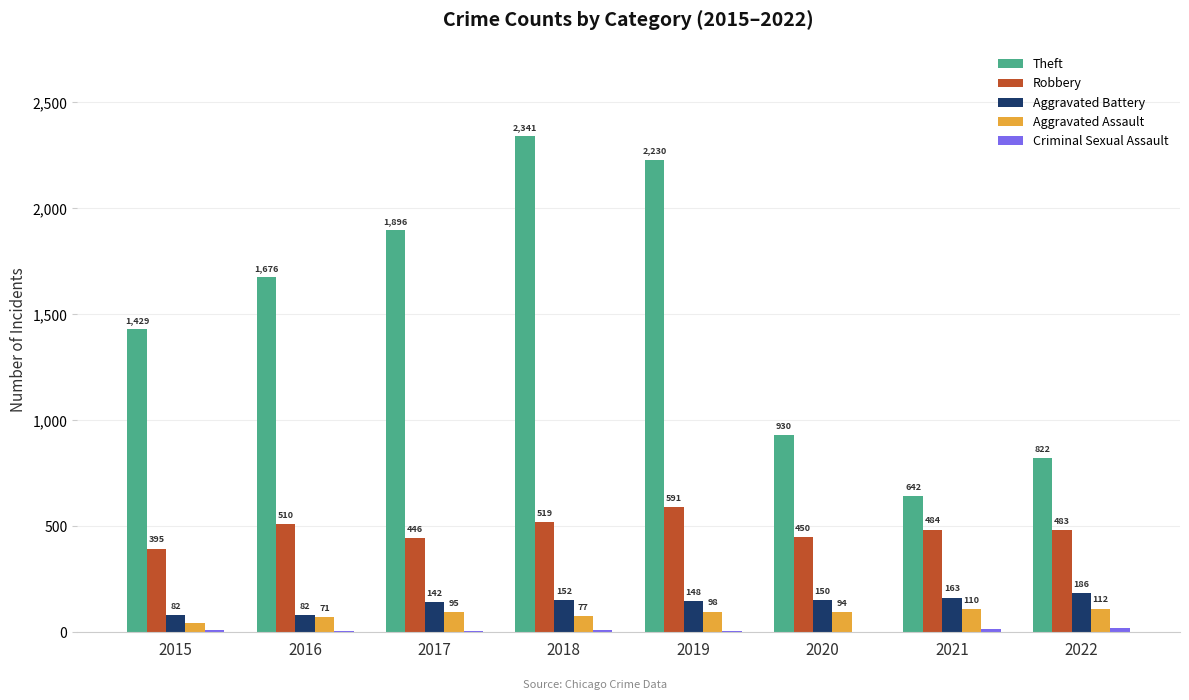

What is the sum of the Aggravated Assault values at 2015 and 2020?

140